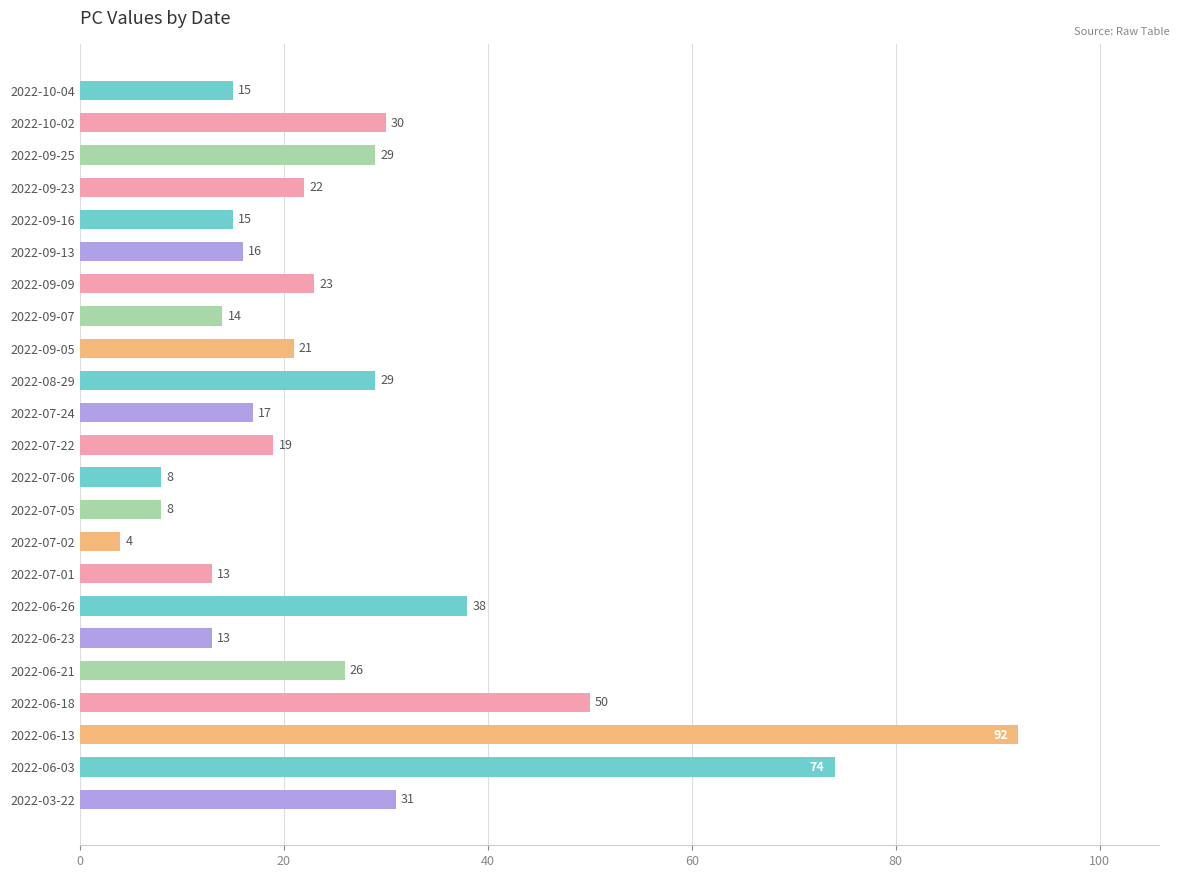

Which category has the highest value across all series?

2022-06-13